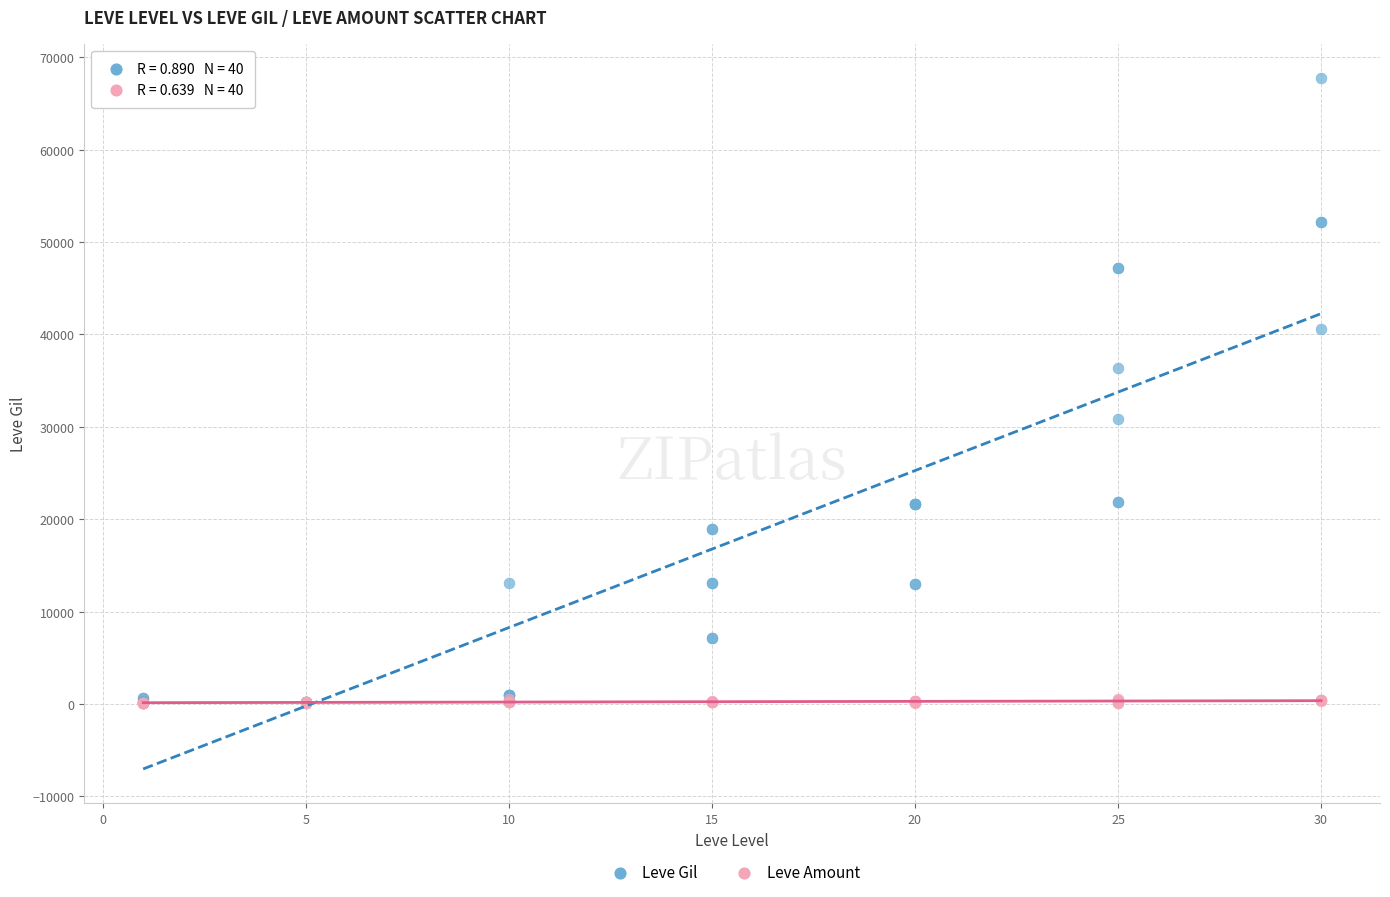

Which series has the largest Y range (max minus min)?

Leve Gil